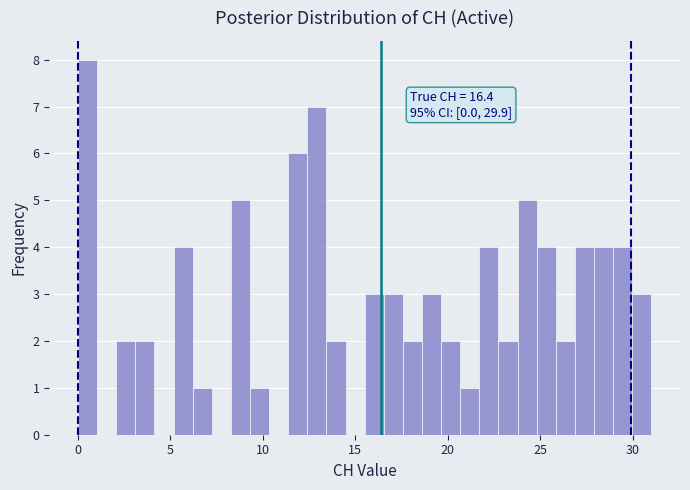

Read against the x-axis, roughly where is the centre of the tallest bar?

0.5